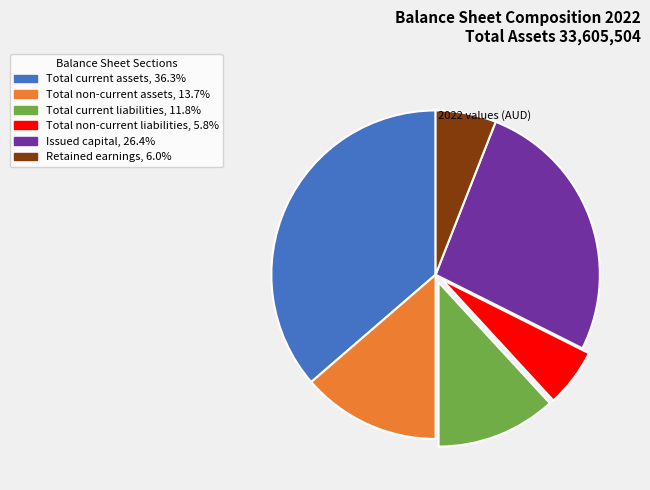

Is the sum of Total current liabilities, 11.8% and Total non-current assets, 13.7% greater than half?

No